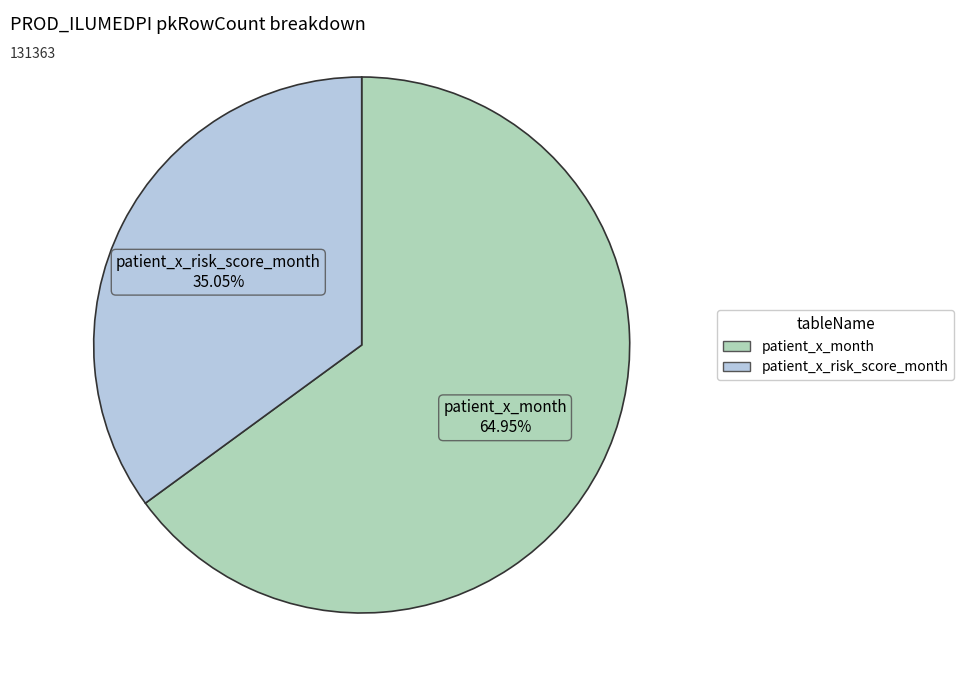

How many segments does this pie chart have?

2